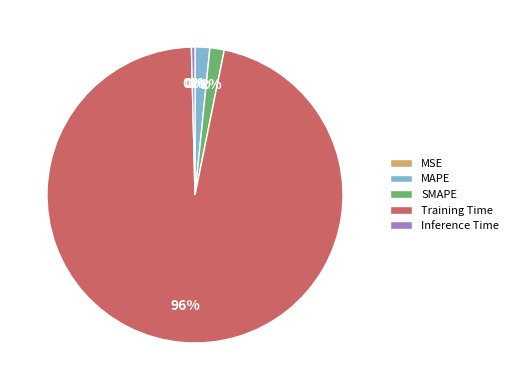

To the nearest percent, what is the difference between the largest and smallest slice percentages?

96%